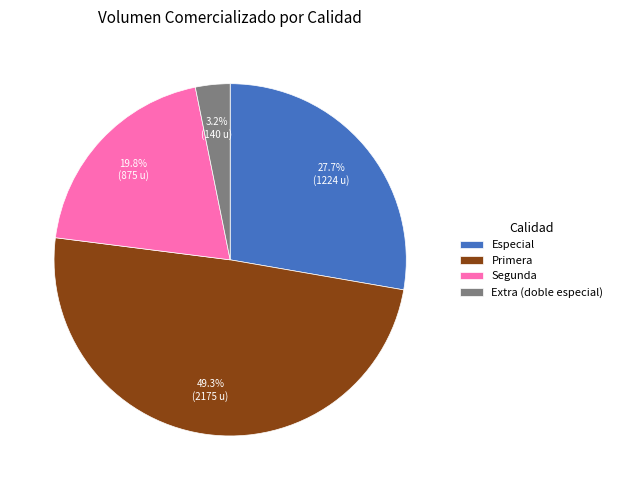

Is Primera the majority of the pie?

No